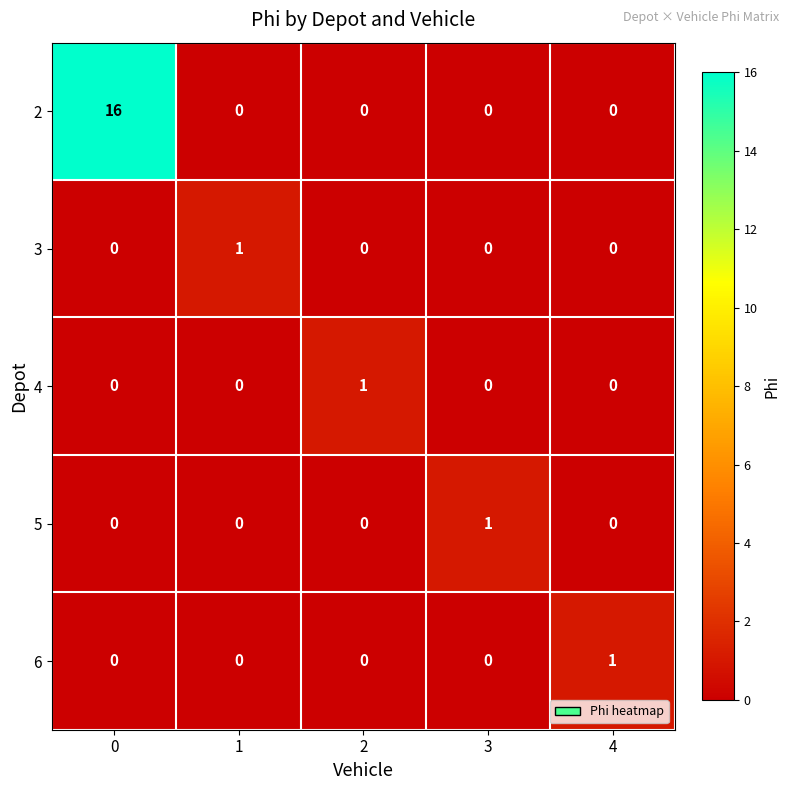

At which label does 5 reach its peak?

3